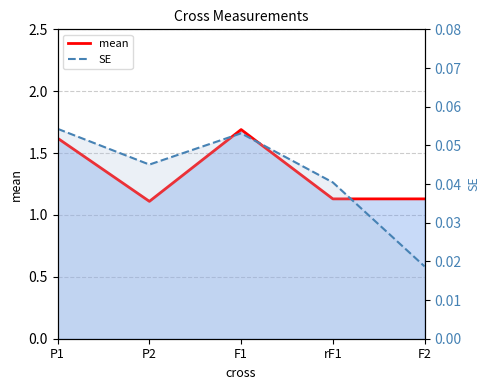

List the labels in order of mean value, smallest first.

P2, rF1, F2, P1, F1